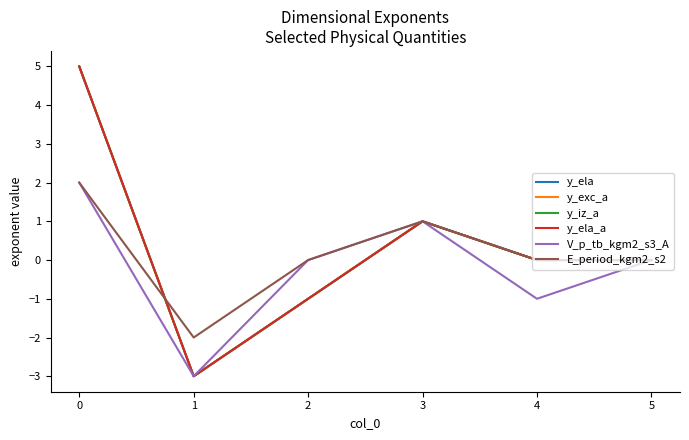

What is the maximum value shown in the chart?

5